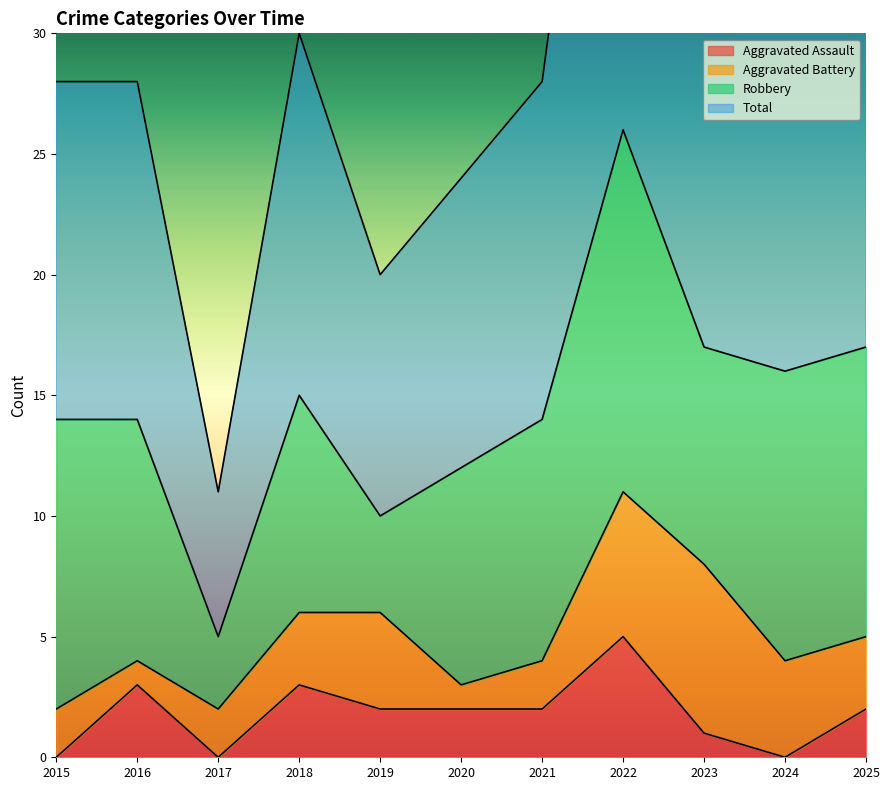

Is the value of Aggravated Assault at 2024 greater than the value of Total at 2018?

No